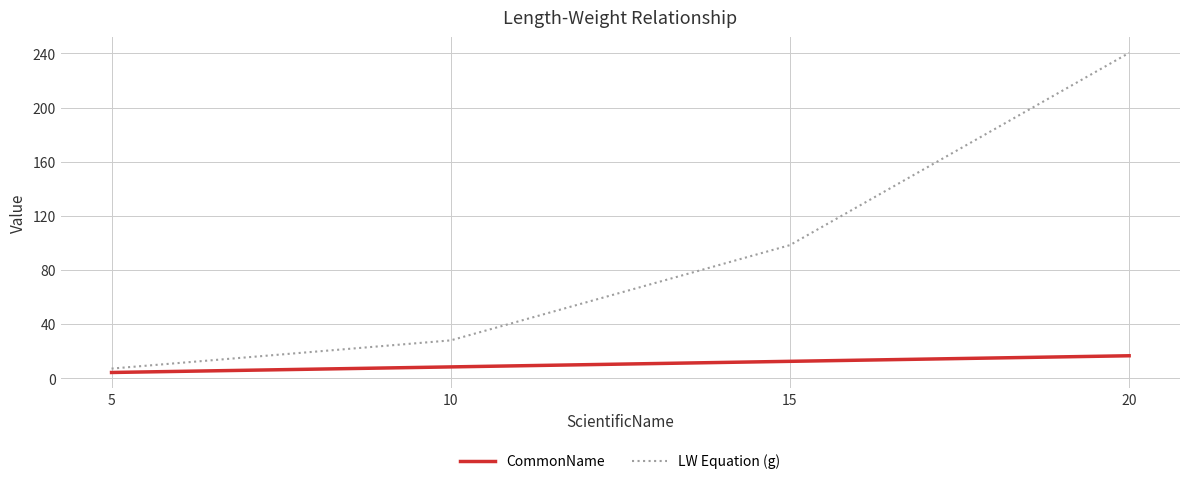

At which label is LW Equation (g) closest to 123?

15